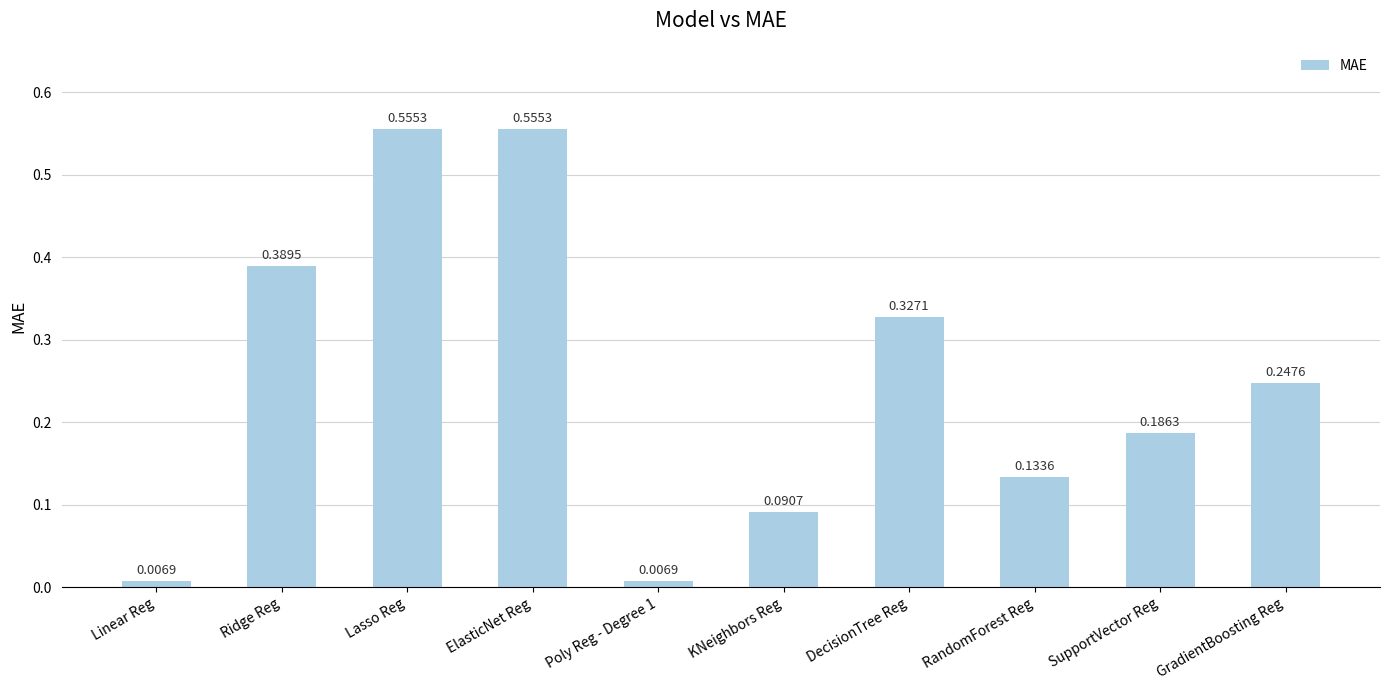

What is the difference between the second highest and minimum values?

0.5